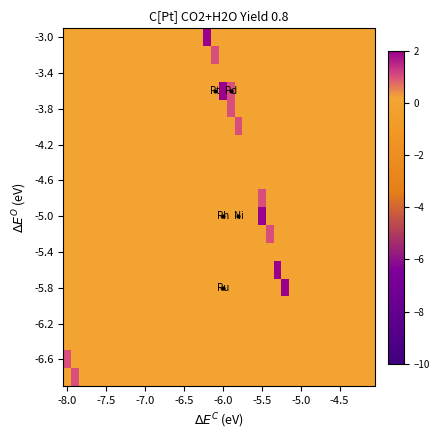

Which category has the lowest value across all series?

-8.0